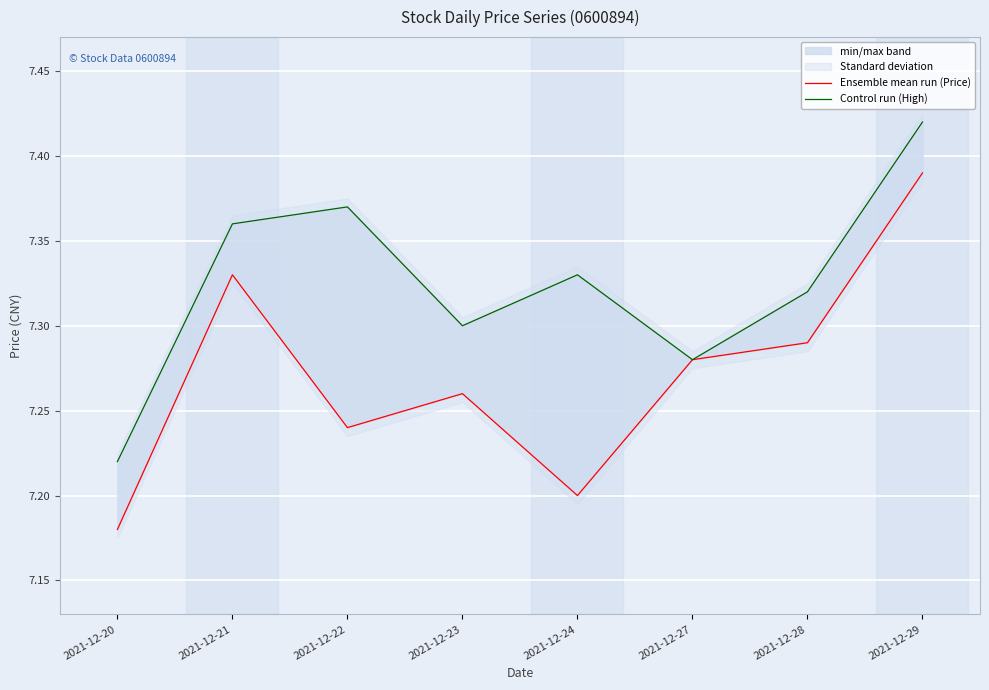

What is the maximum value for Control run (High)?

7.4